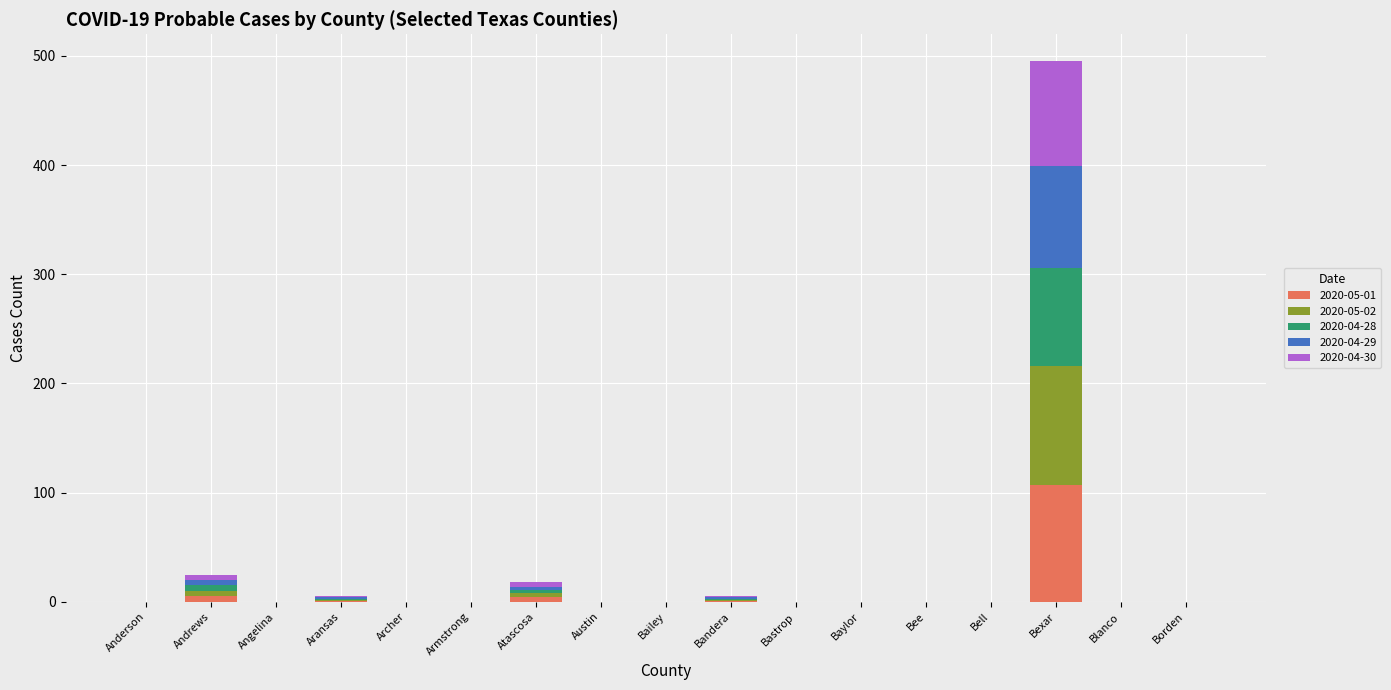

Which category has the highest value in the 2020-05-01 series?

Bexar